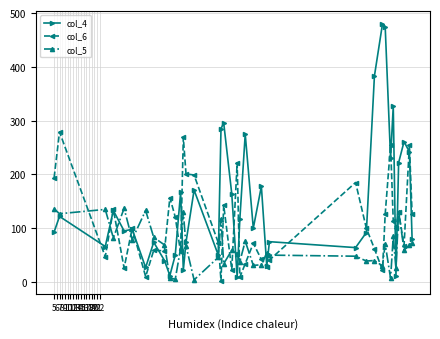

Which series has the widest spread of values?

col_4